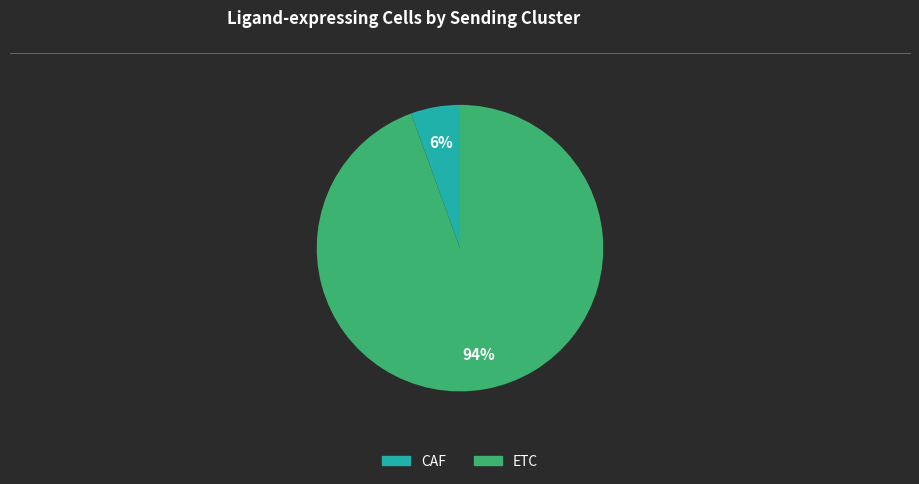

Do ETC and CAF together represent more than half of the pie?

Yes